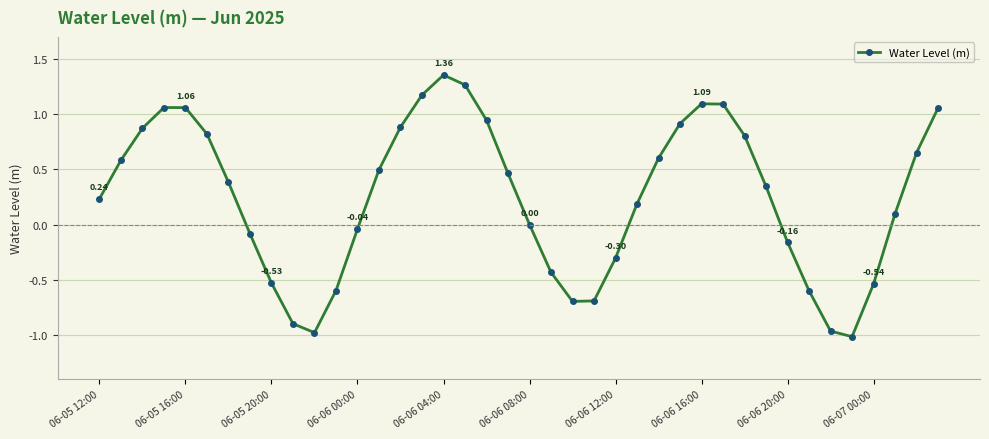

What is the difference between the maximum and second lowest values?

2.3